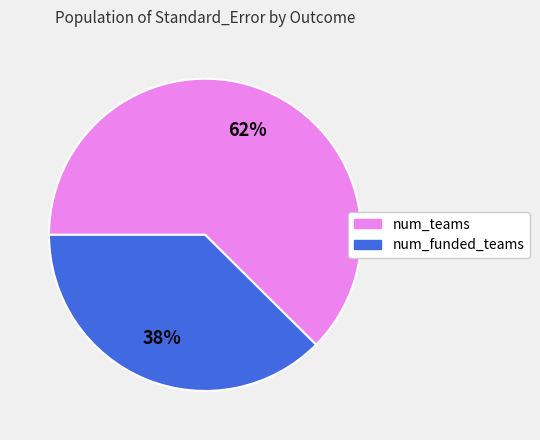

What is the smallest slice in the pie chart?

num_funded_teams